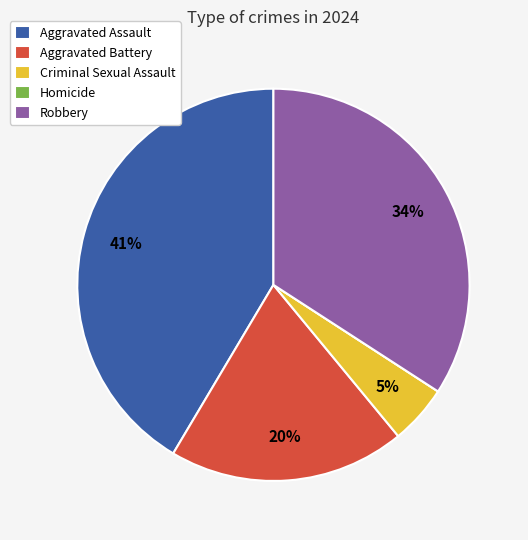

Is it true that Criminal Sexual Assault is 5% of the pie?

True